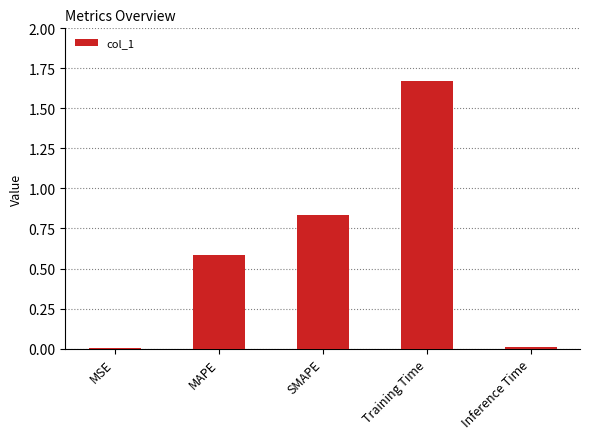

At which category does the chart reach its peak across all series?

Training Time